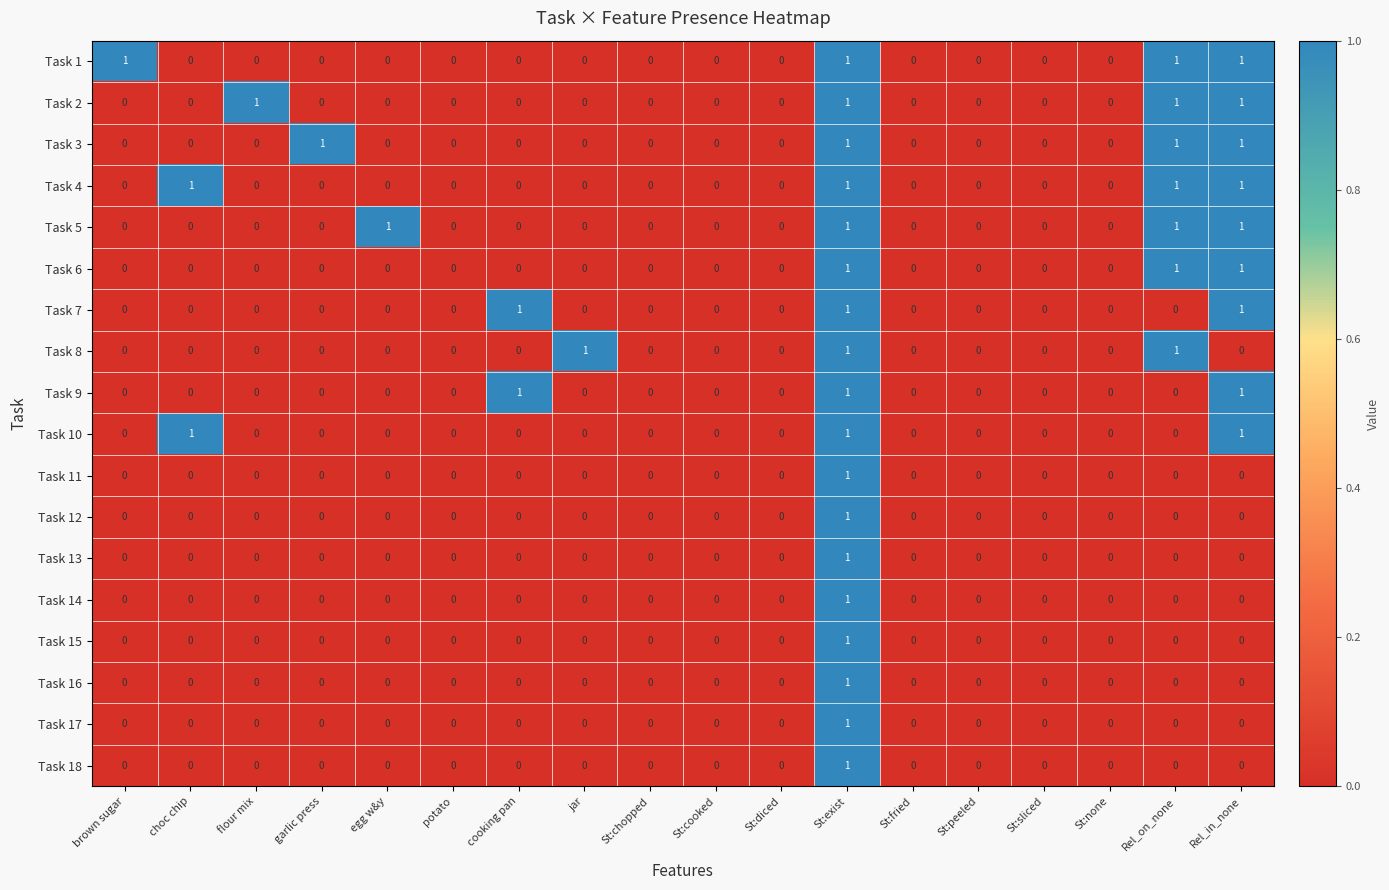

How many series are shown in this chart?

18